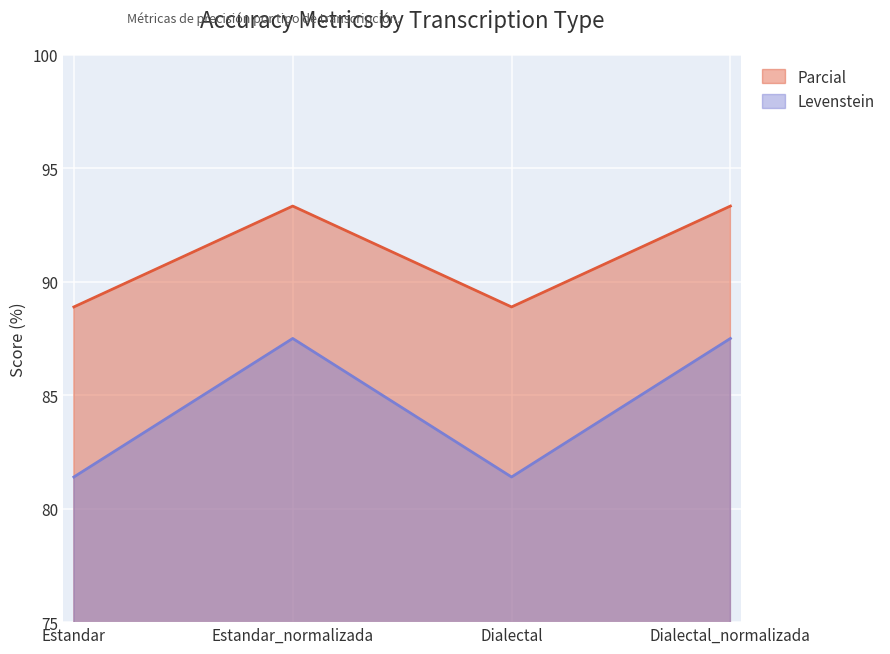

True or false: Parcial and Levenstein cross at least once.

False